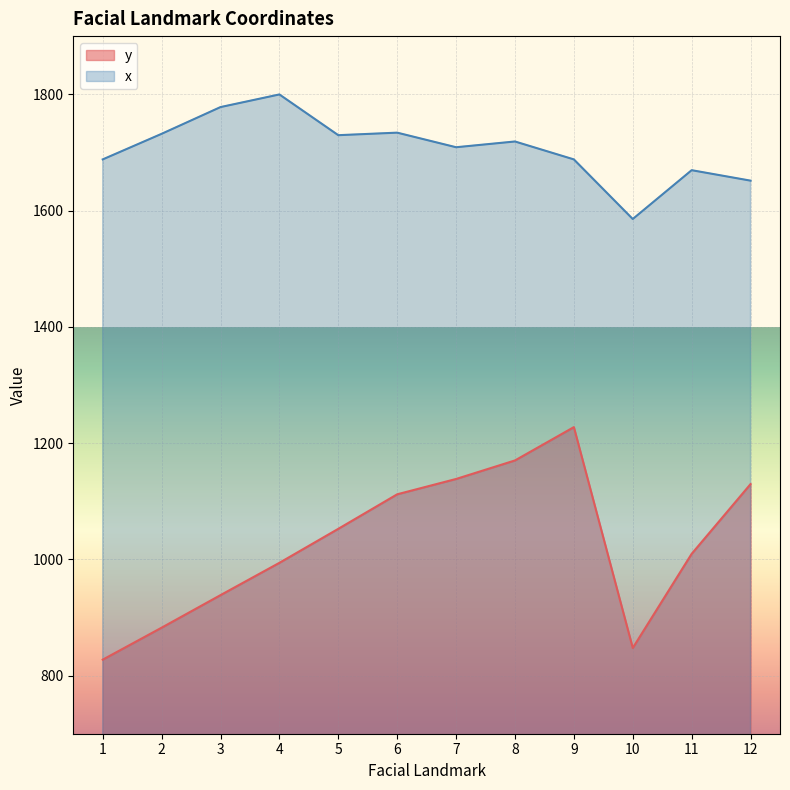

Rank the series by their maximum value, from highest to lowest.

x, y